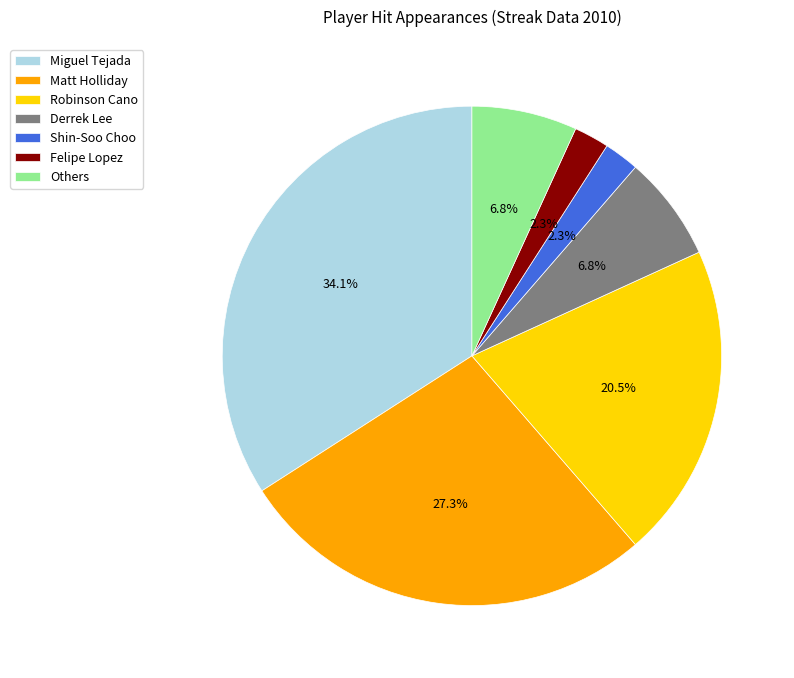

Is there a majority slice in this chart?

No